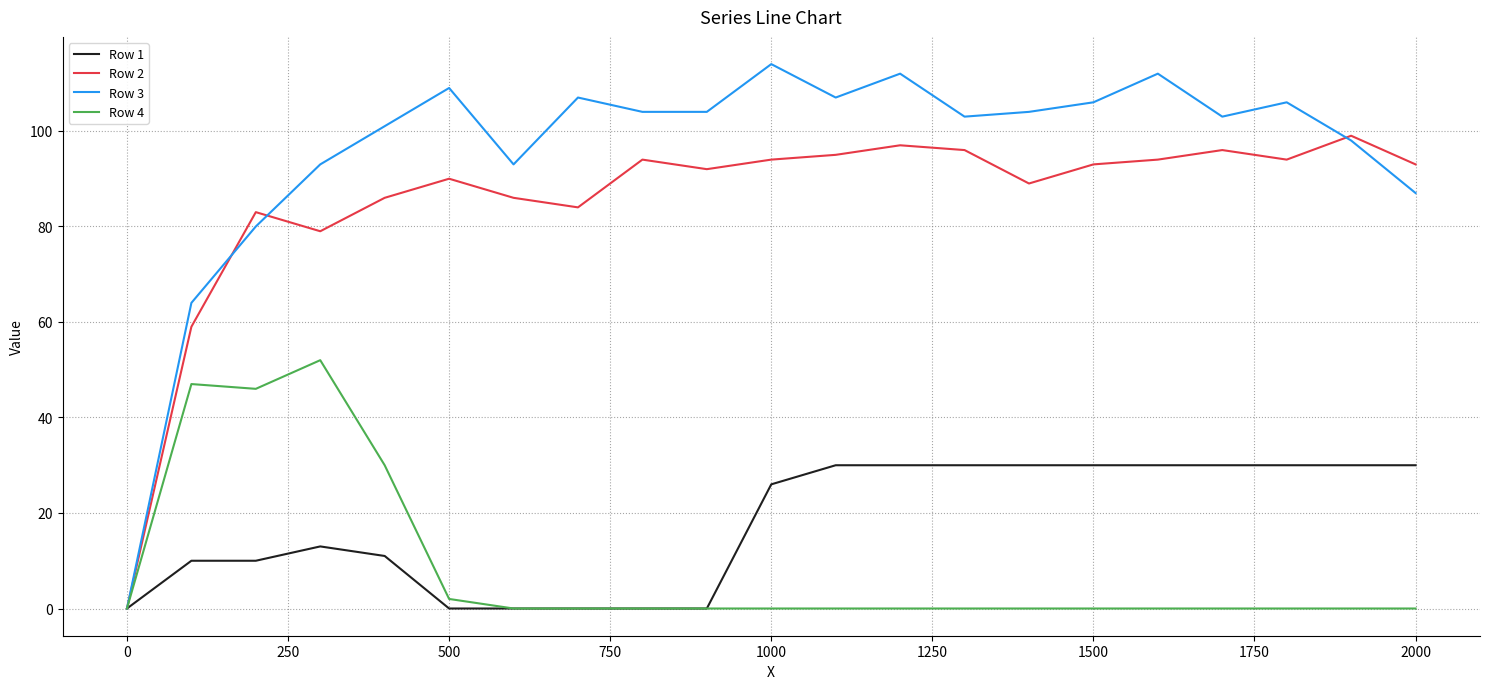

What is the average value of the Row 2 series?

85